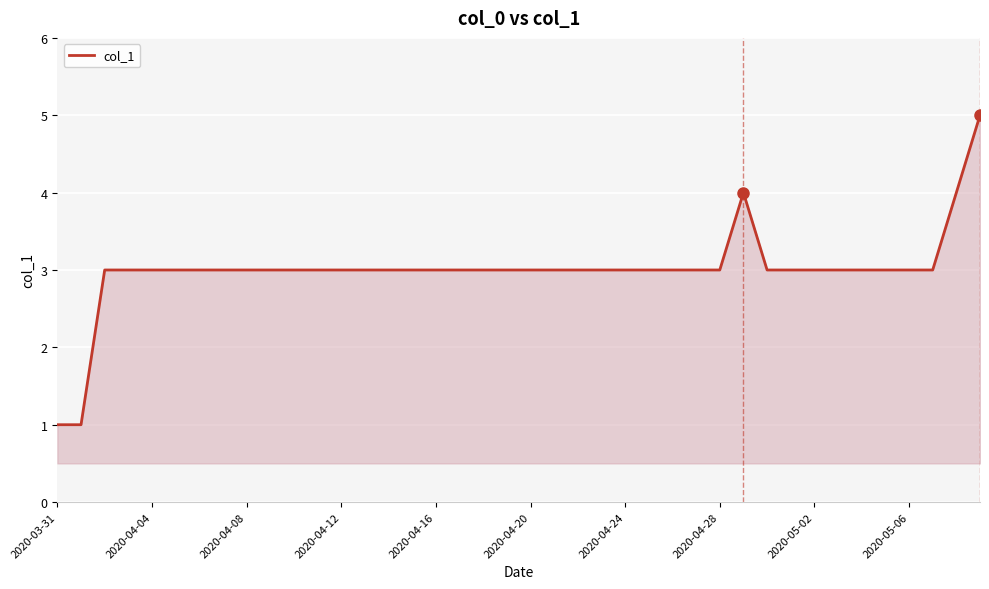

What is the difference between the maximum and minimum values?

4